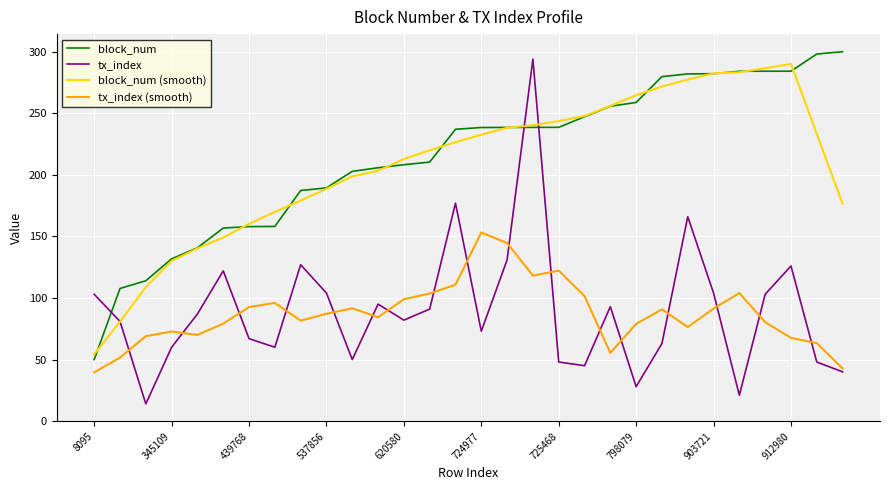

Which series has the largest range (max minus min)?

tx_index